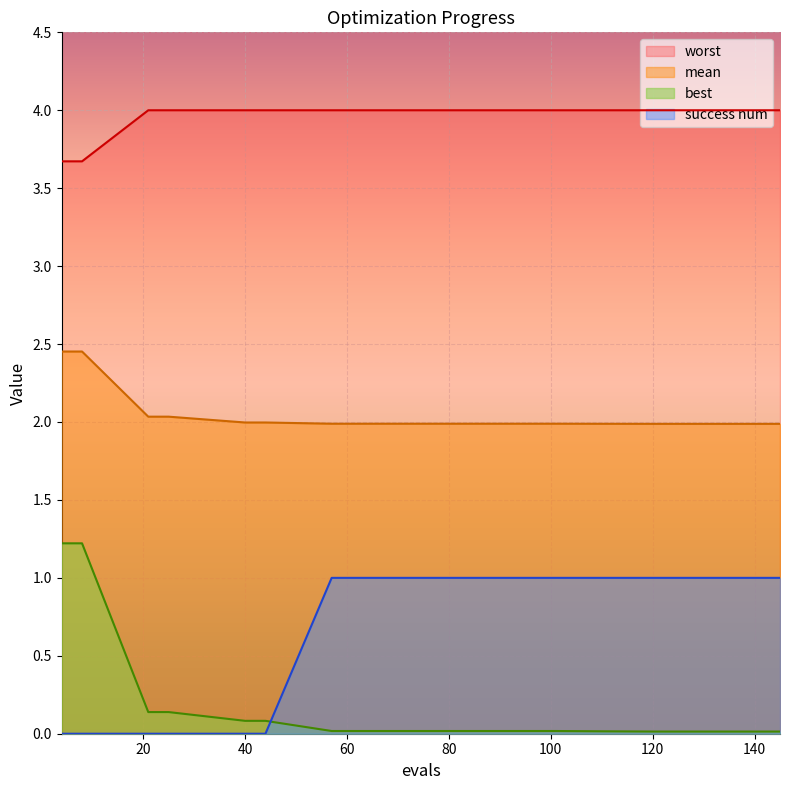

At how many categories does at least one series exceed 2?

15